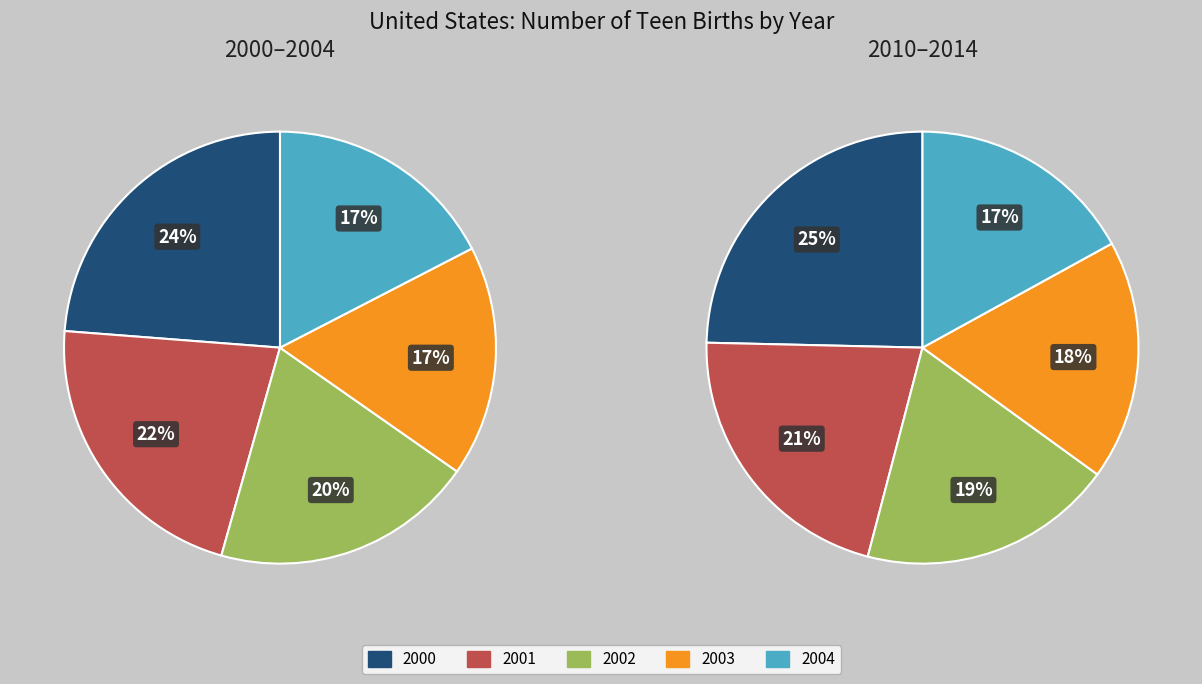

Which category has the smallest portion of the pie?

2004